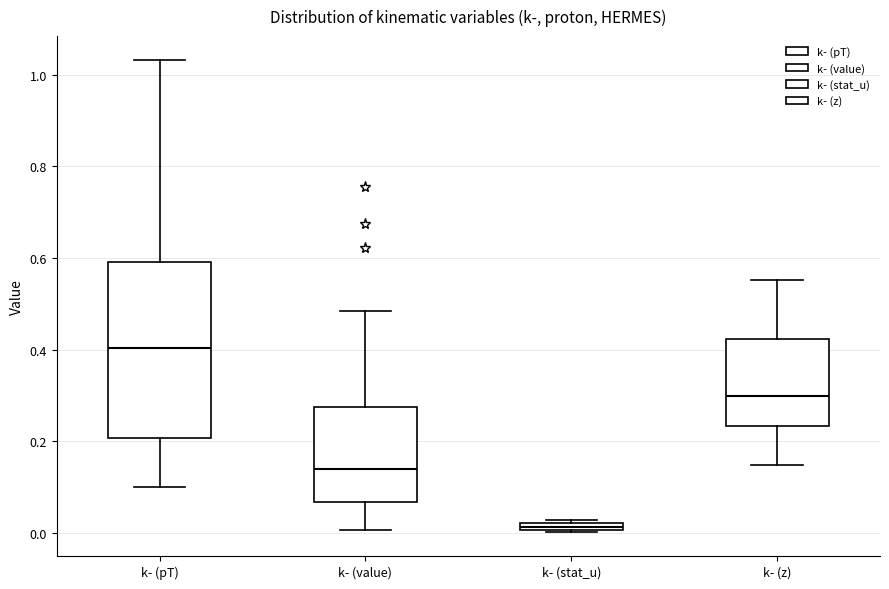

Which box's median line is the highest?

k- (pT)